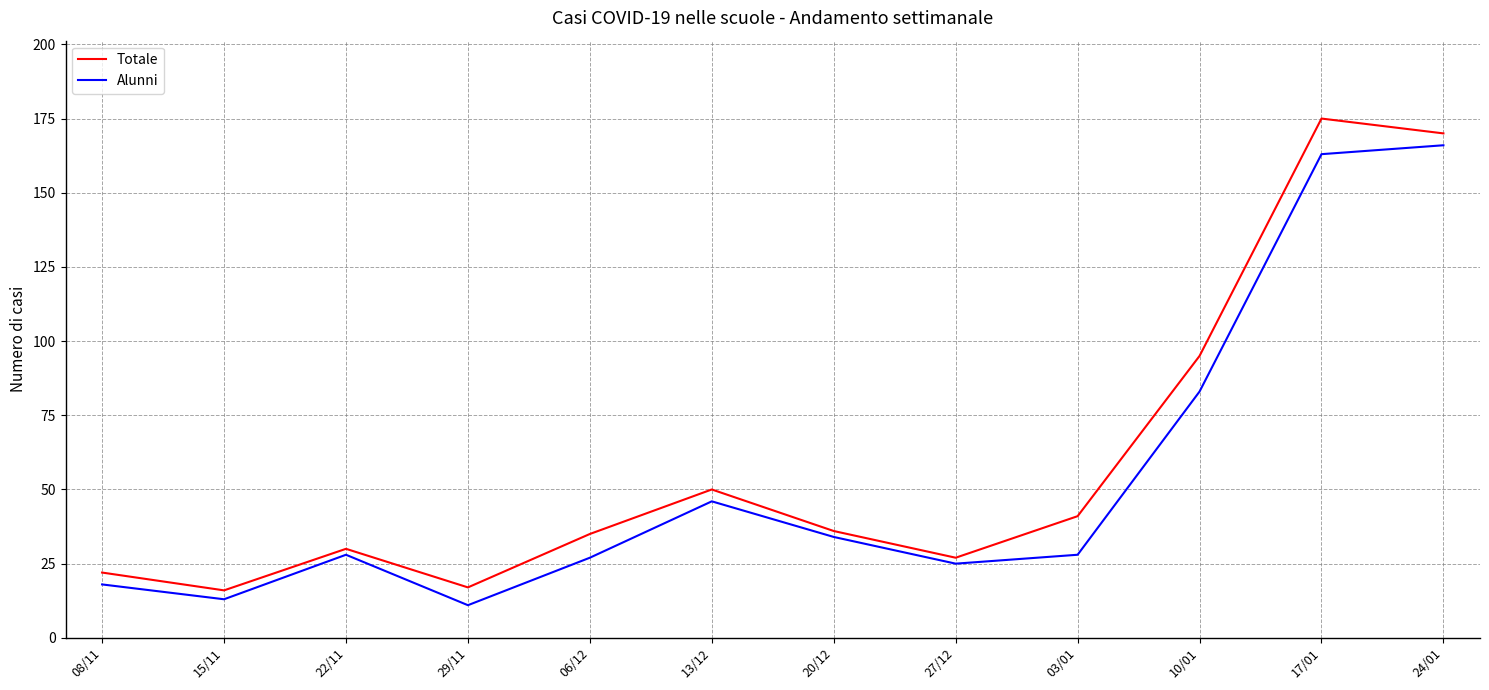

True or false: Alunni and Totale cross at least once.

False